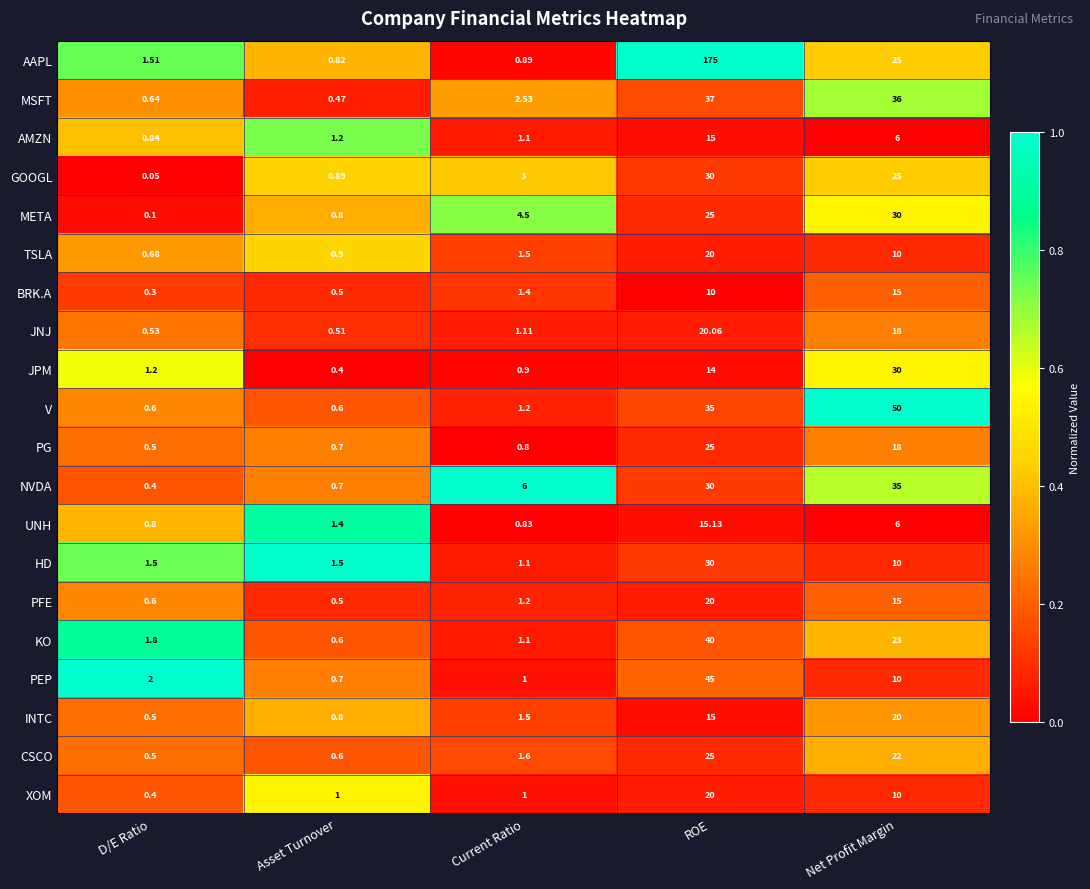

At which category is the sum across all series the highest?

ROE